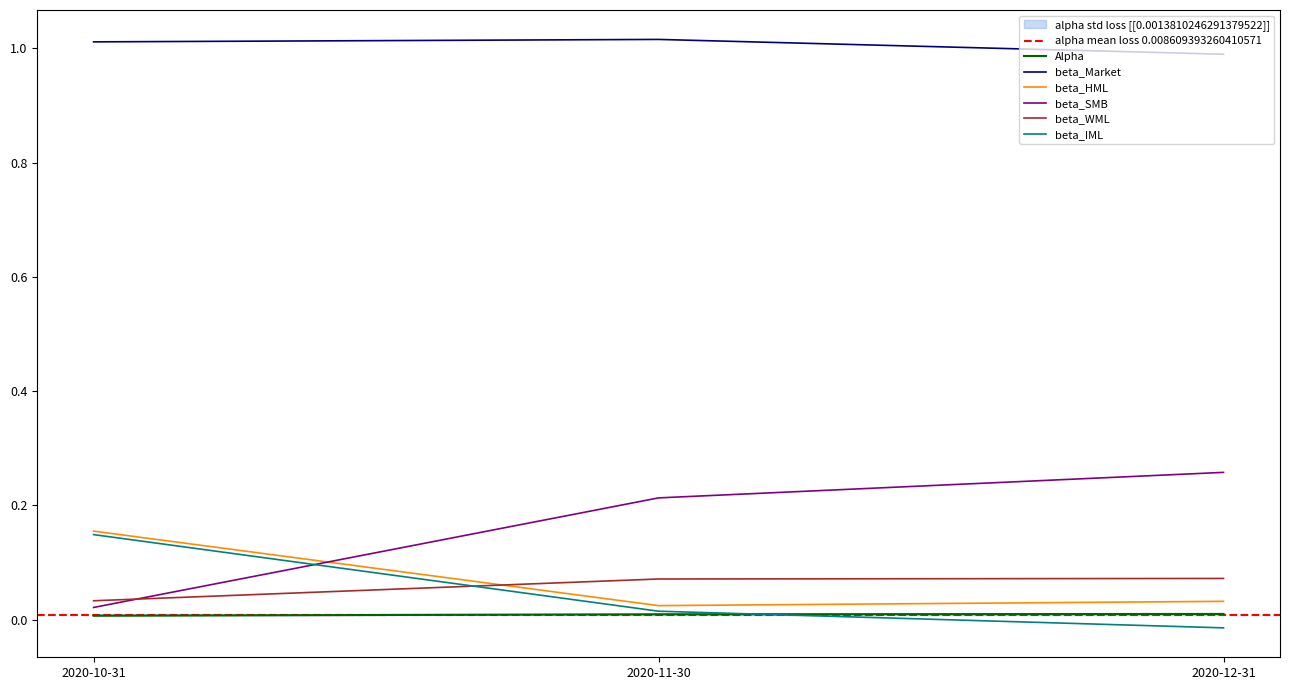

True or false: alpha has a value of 0.0 at 2020-11-30.

False